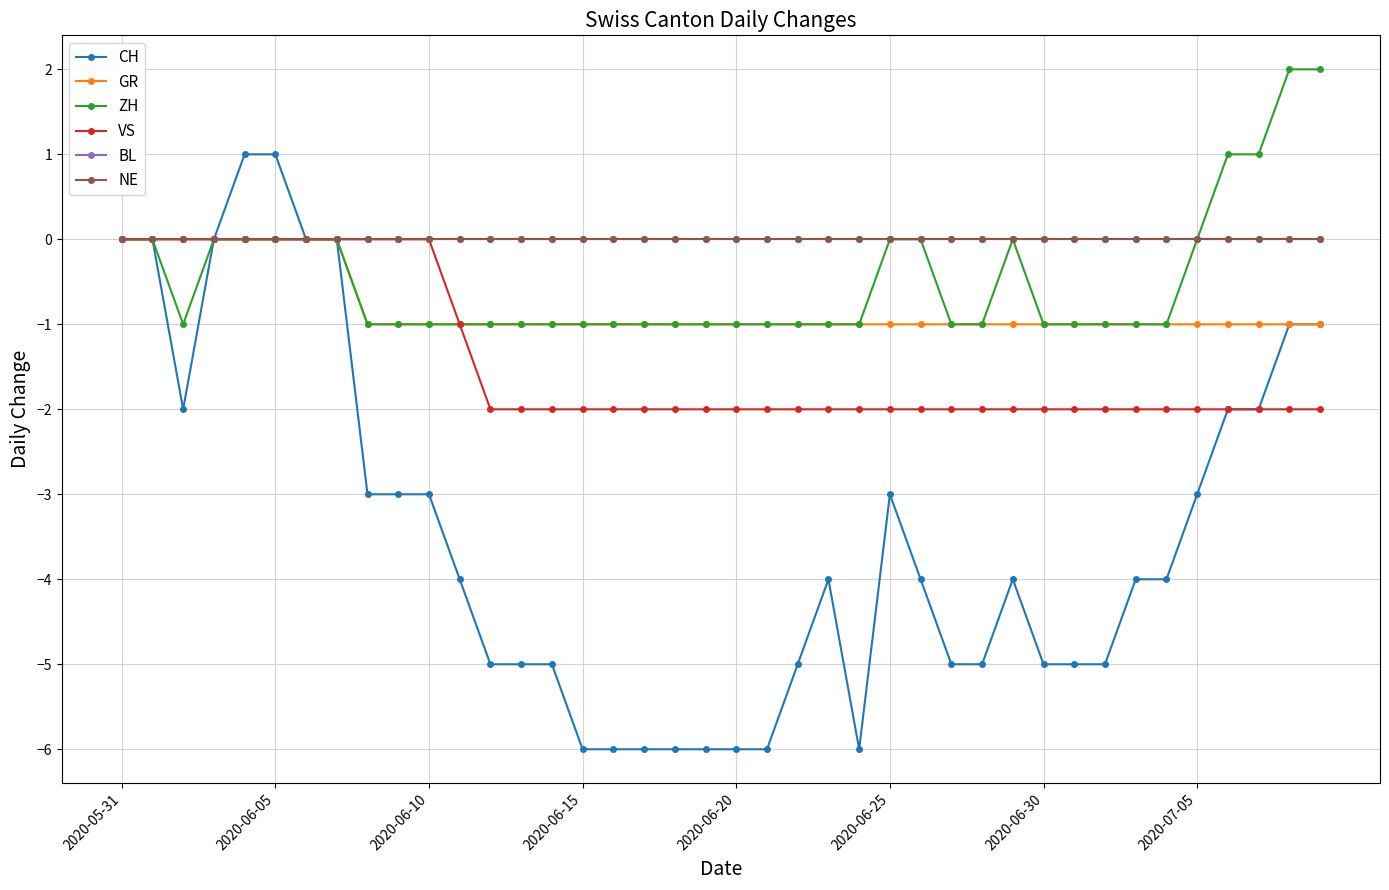

Count the VS values in the range -2 to 0.

40